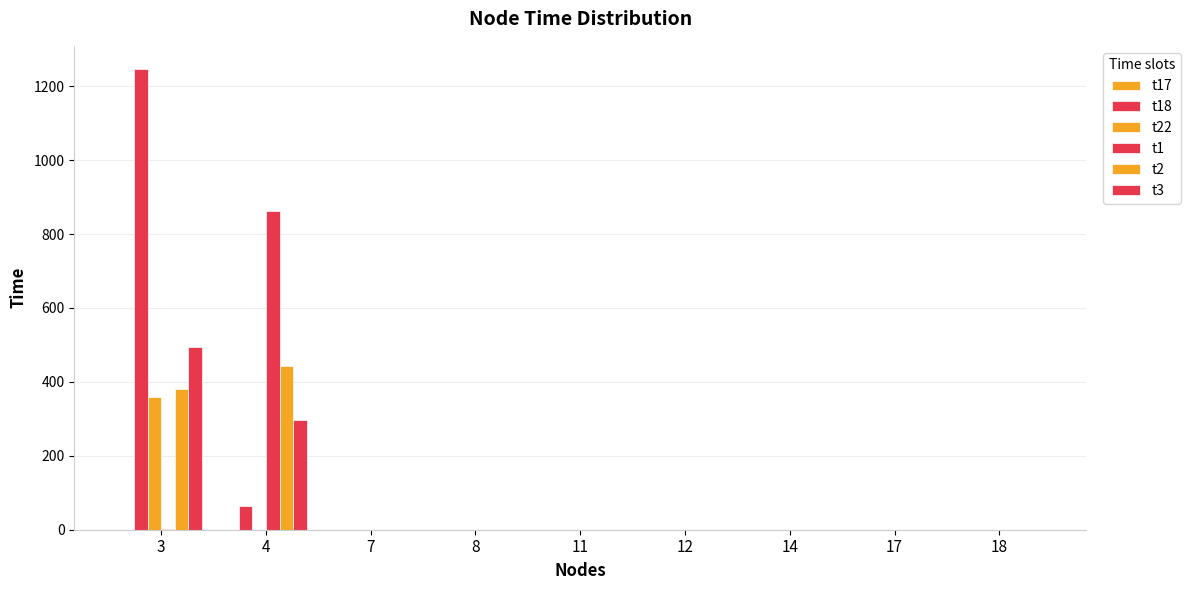

Are the bars grouped side by side (vs. stacked)?

Yes